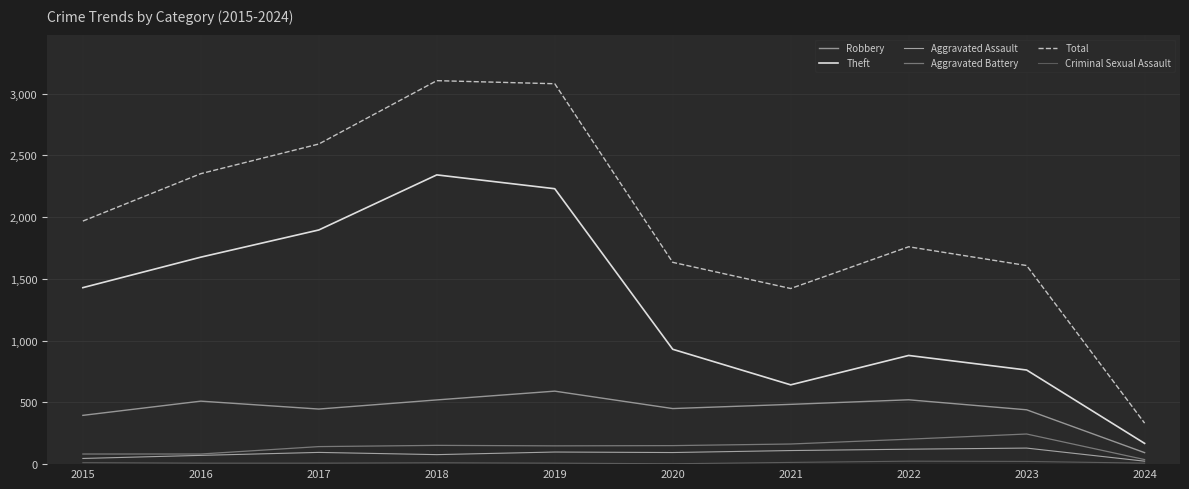

The Aggravated Assault series shows 141 at 2017. True or false?

False